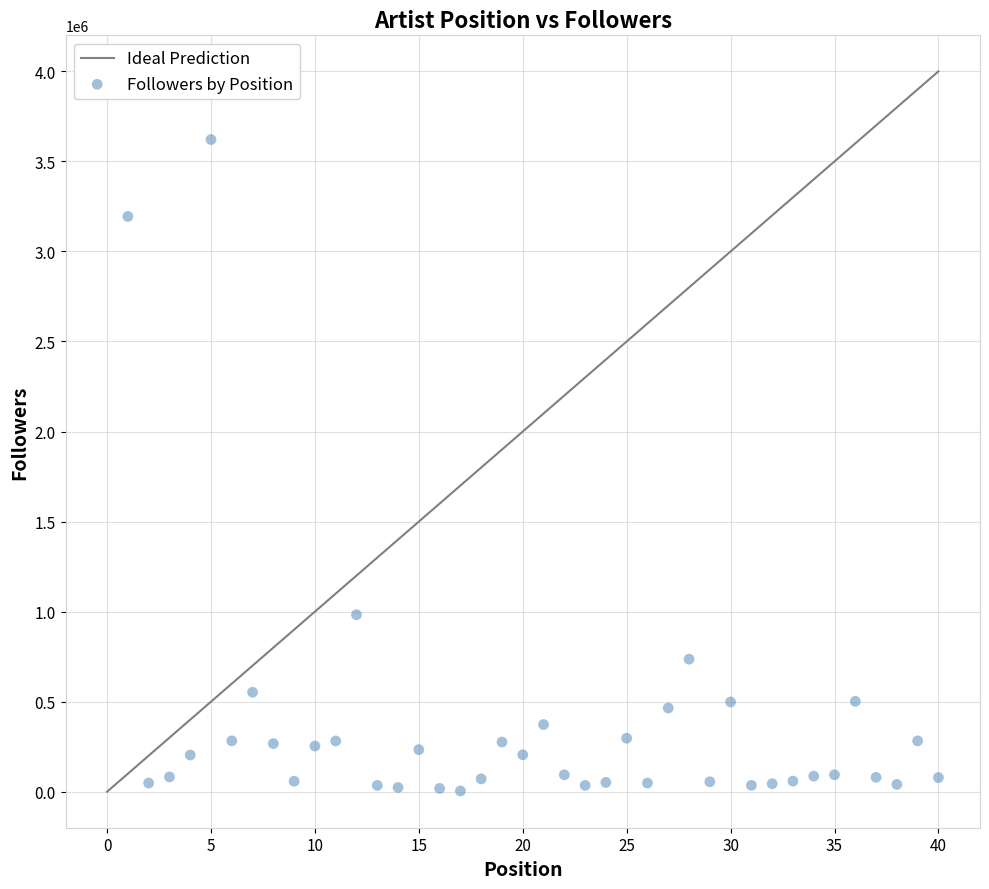

What Y value in the scatter plot is closest to 1812660?

982935